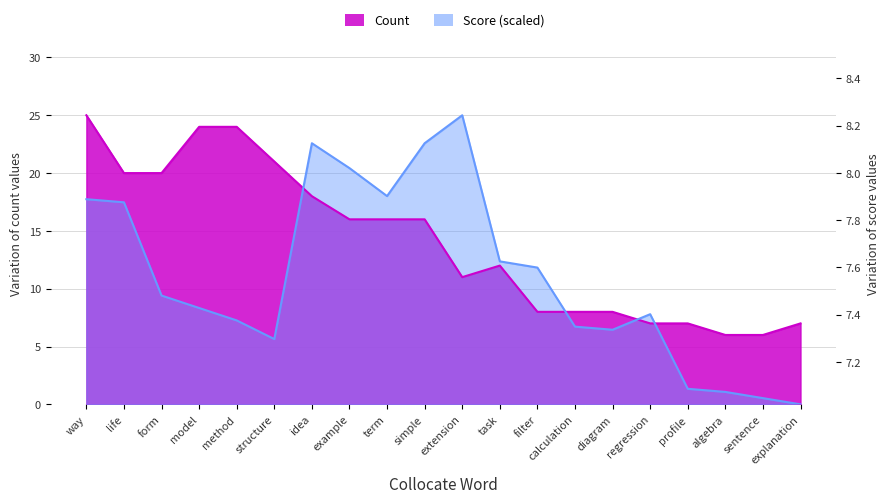

The Count series shows 32.4 at form. True or false?

False